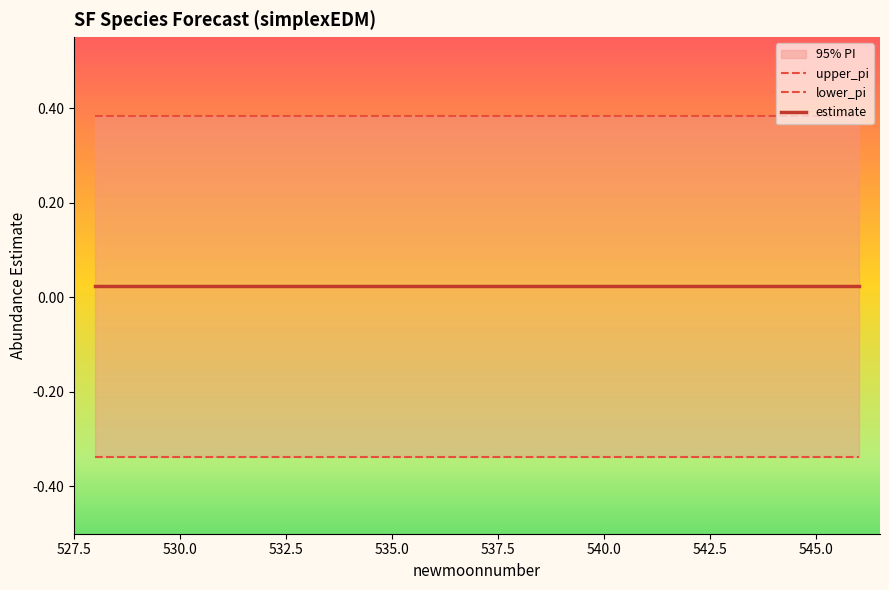

At which label is upper_pi closest to 0?

528